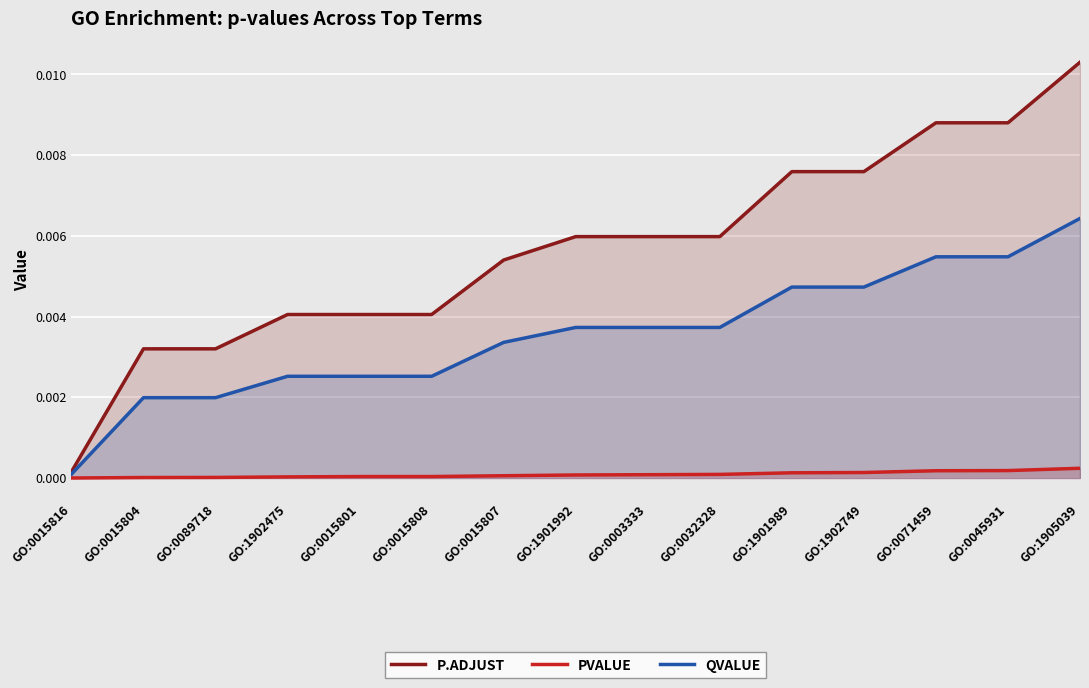

True or false: QVALUE has a value of 0.0 at GO:0015804.

False